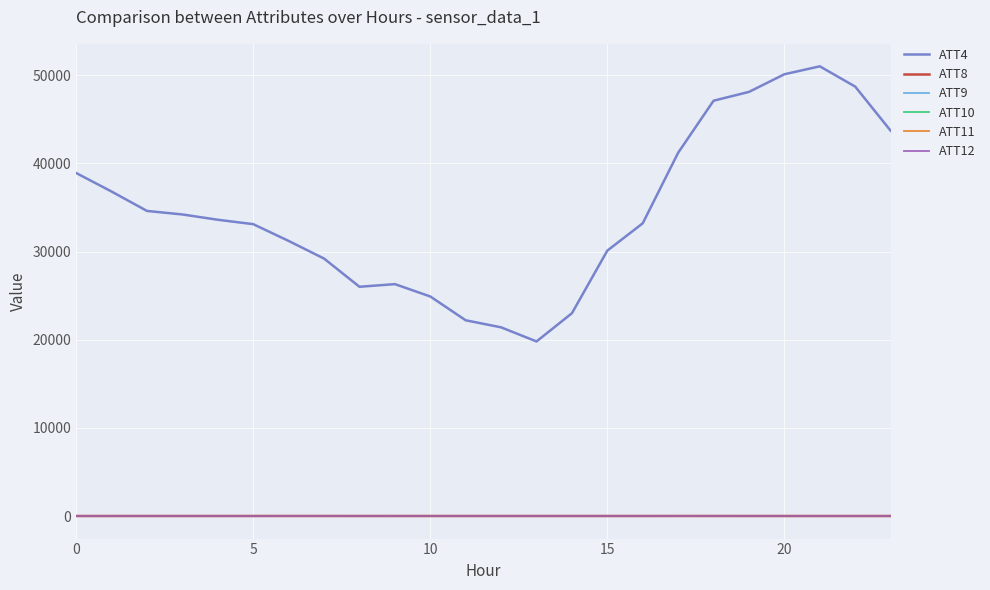

Which series has the widest spread of values?

ATT4